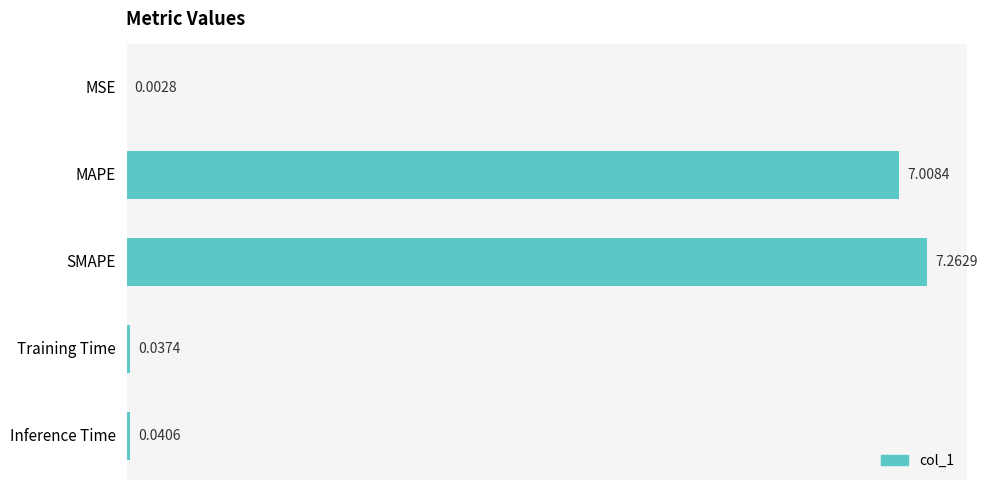

Where is the data nearest to the value 3?

Inference Time